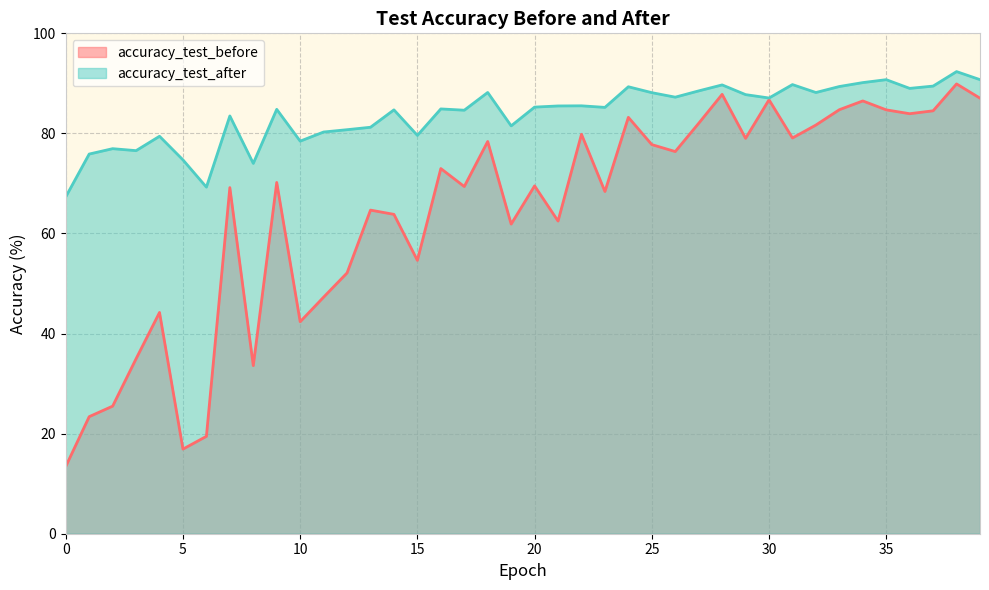

What is the sum of the accuracy_test_after values at 13 and 31?

171.0